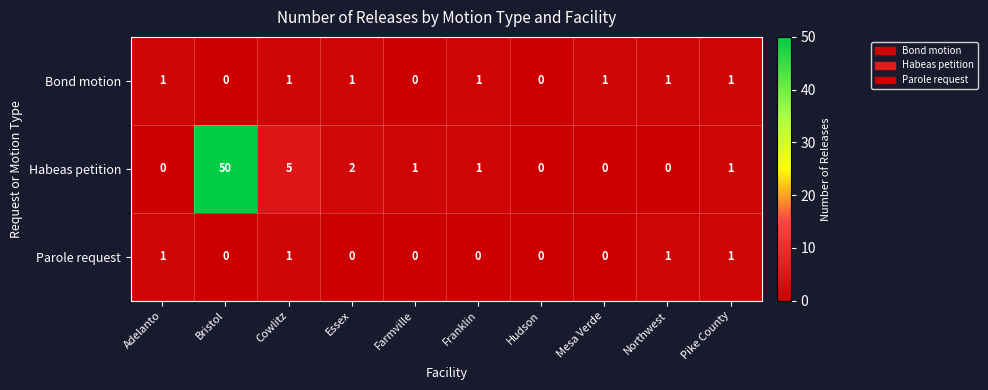

Reading left to right, extract all data points from this chart.

Bond motion: Adelanto=1	Bristol=0	Cowlitz=1	Essex=1	Farmville=0	Franklin=1	Hudson=0	Mesa Verde=1	Northwest=1	Pike County=1
Habeas petition: Adelanto=0	Bristol=50	Cowlitz=5	Essex=2	Farmville=1	Franklin=1	Hudson=0	Mesa Verde=0	Northwest=0	Pike County=1
Parole request: Adelanto=1	Bristol=0	Cowlitz=1	Essex=0	Farmville=0	Franklin=0	Hudson=0	Mesa Verde=0	Northwest=1	Pike County=1